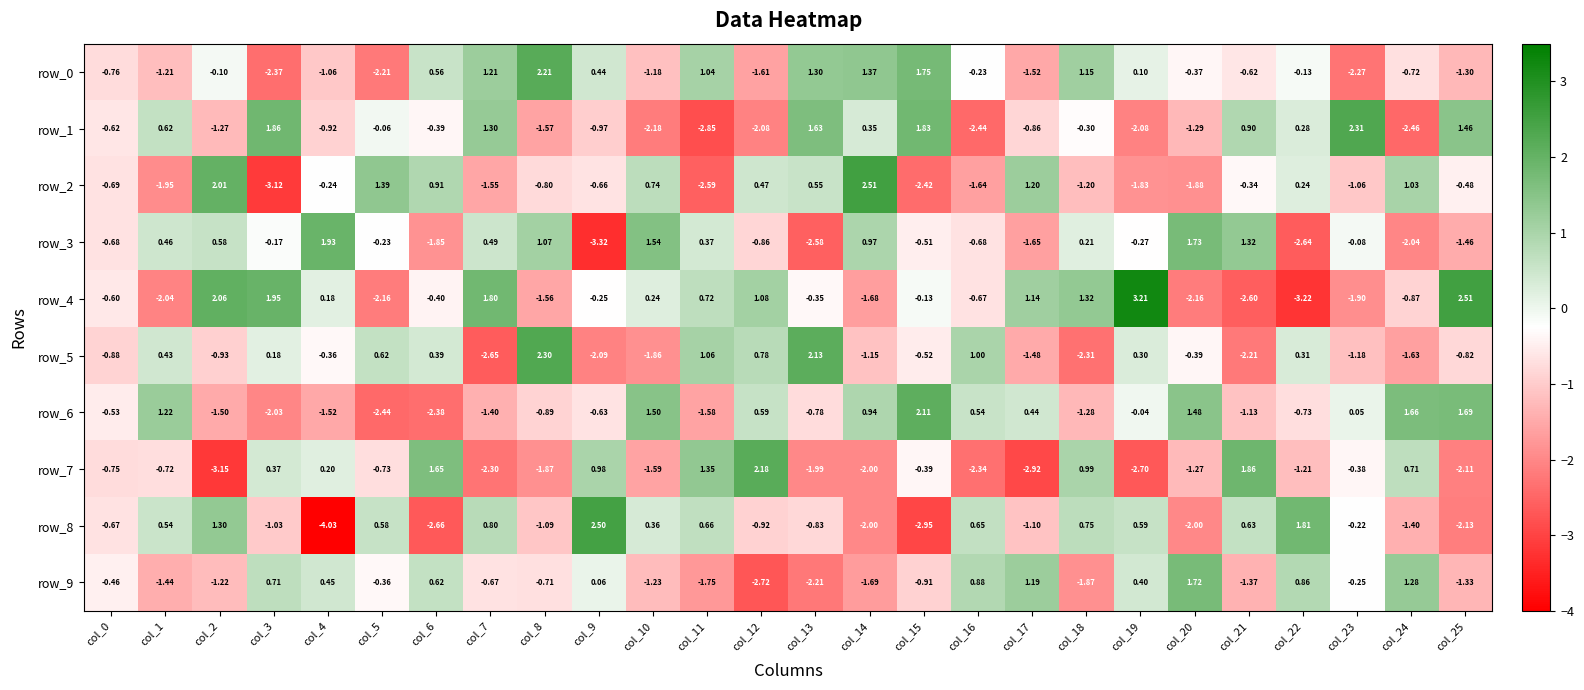

How many data points in row_2 are above 0?

10